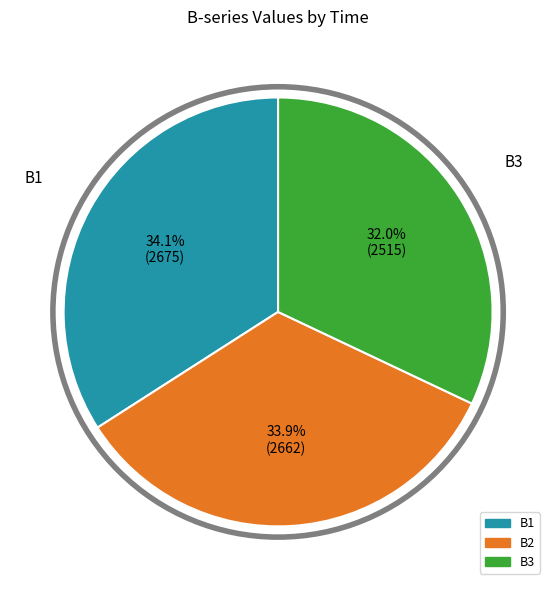

Does any single category account for the majority?

No